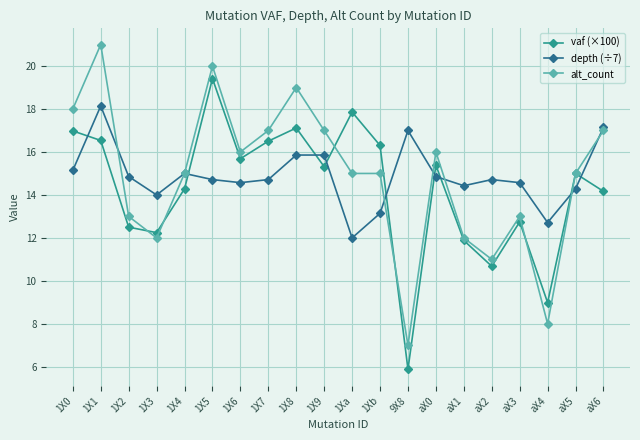

What are all the series names shown in the legend?

vaf (×100), depth (÷7), alt_count